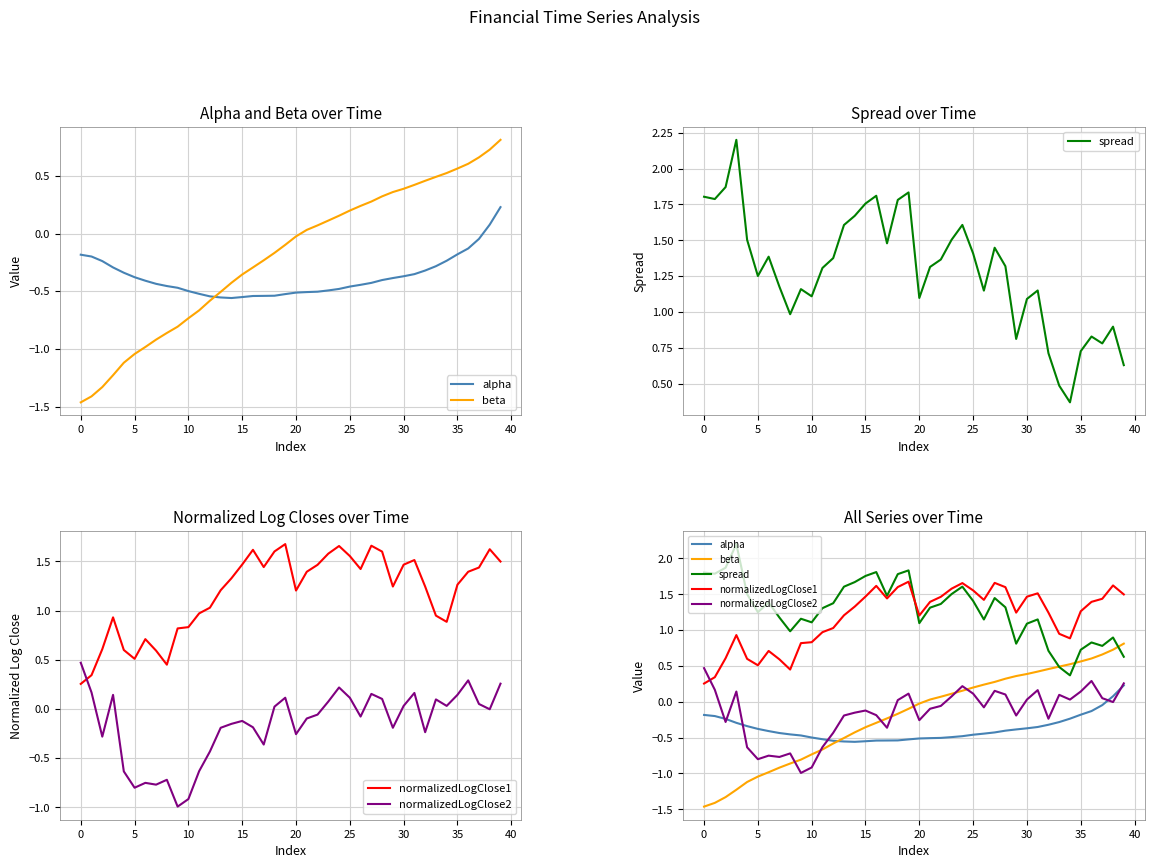

How many lines are shown in the chart?

5